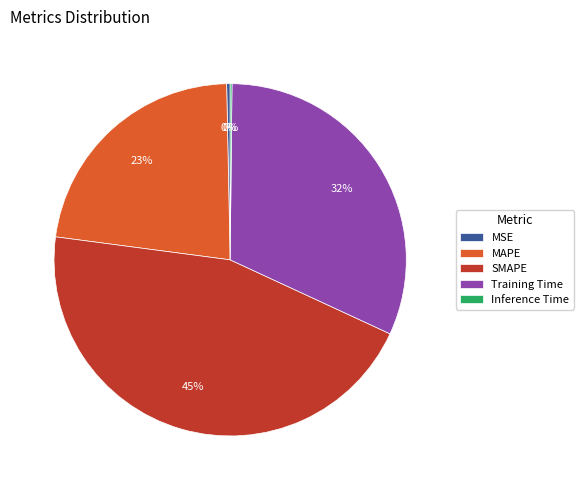

Is the sum of Training Time and MAPE greater than half?

Yes